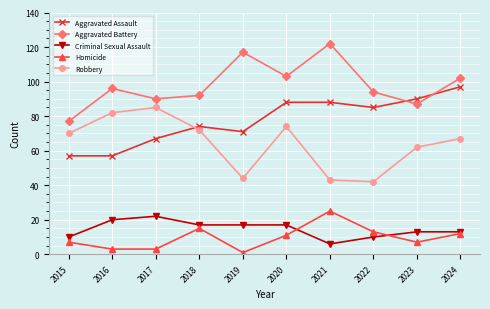

Between which two adjacent categories do Criminal Sexual Assault and Homicide first intersect?

2020 and 2021